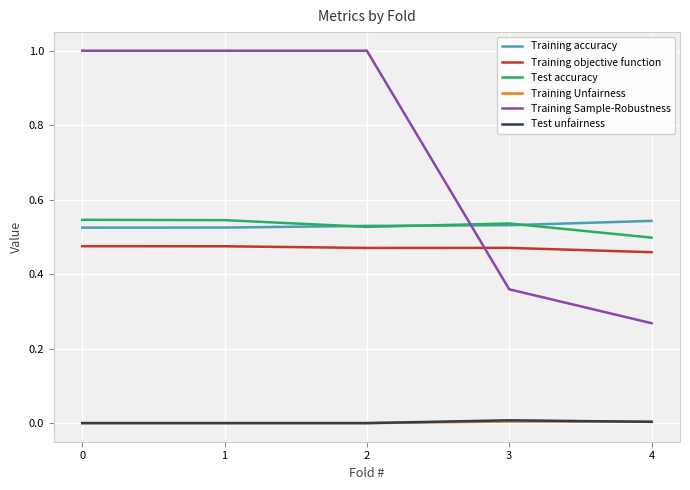

What is the total value across all series at 1?

2.5